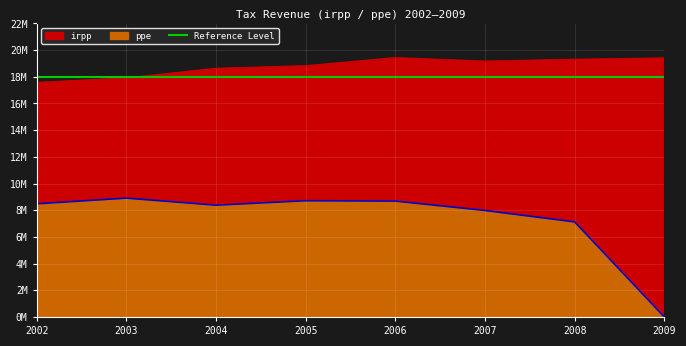

List the series in order of their overall mean, highest first.

irpp, ppe